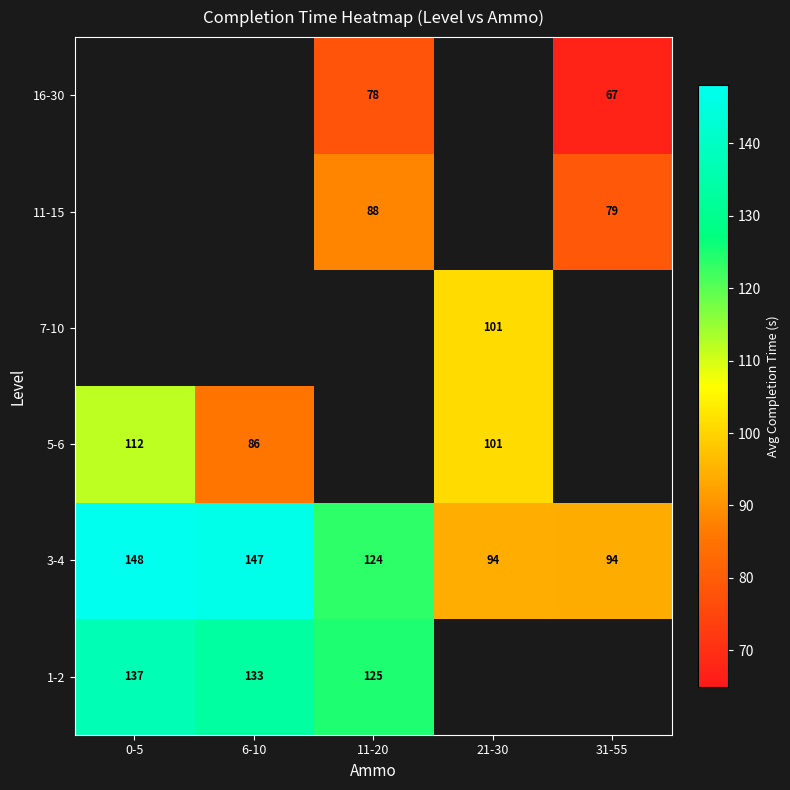

How many data points in 3-4 are less than 124?

2